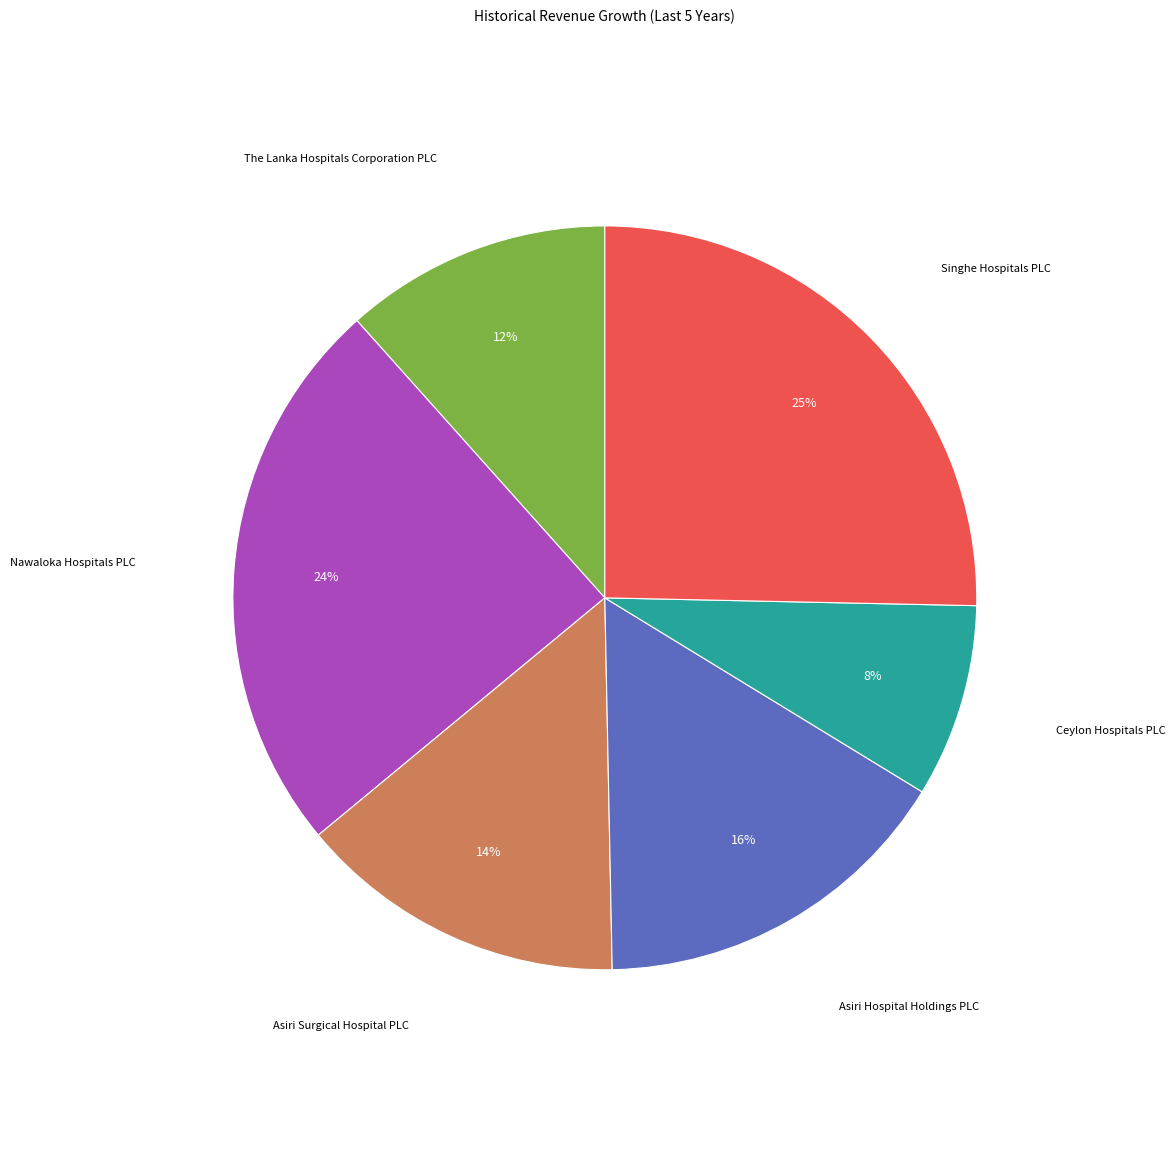

To the nearest percent, what is the average slice percentage?

17%